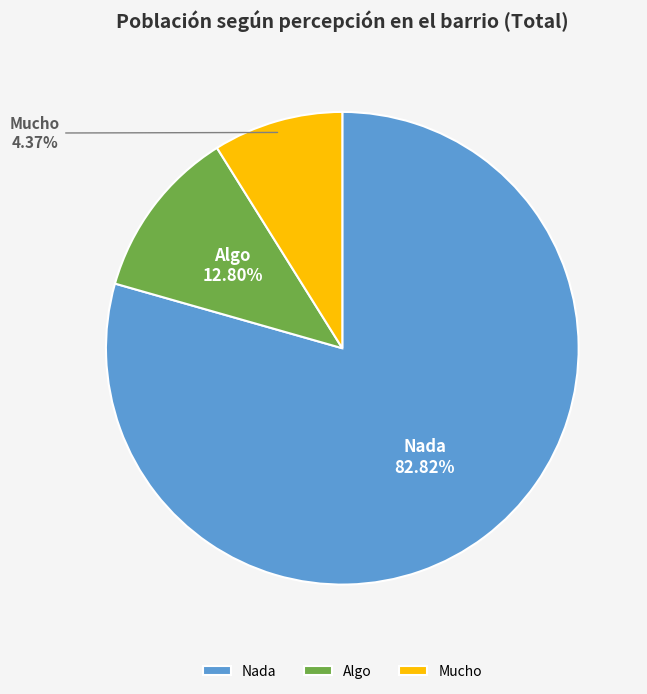

What is the largest slice in the pie chart?

Nada